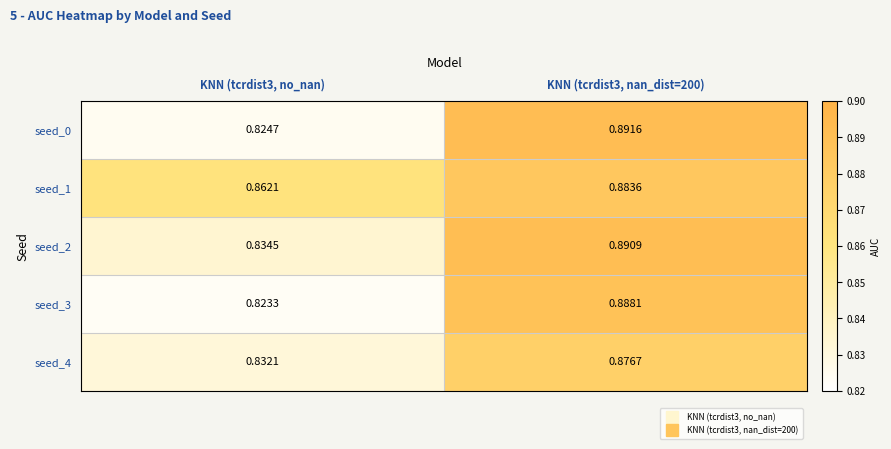

Is the value of seed_1 at KNN (tcrdist3, nan_dist=200) greater than the value of seed_3 at KNN (tcrdist3, no_nan)?

Yes